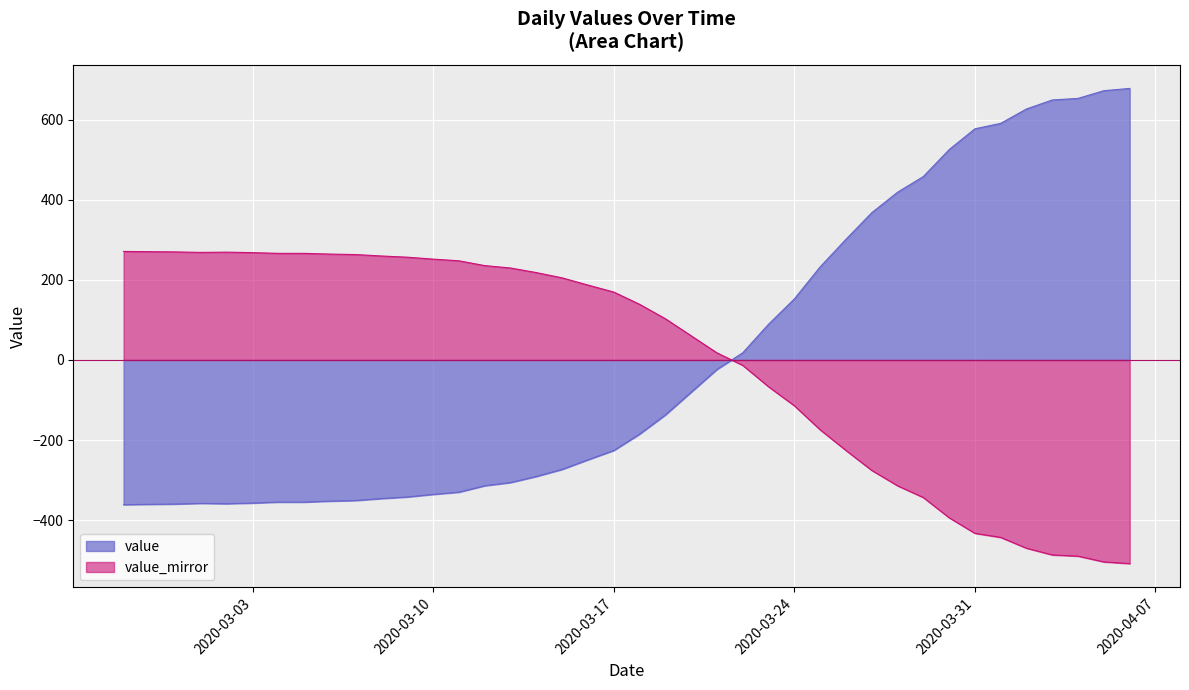

What is the total value across all series at 2020-03-03?

-89.3